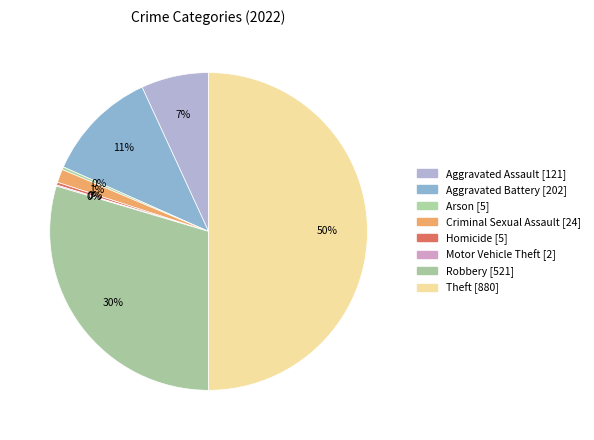

The Homicide slice represents 1% of the pie. True or false?

False